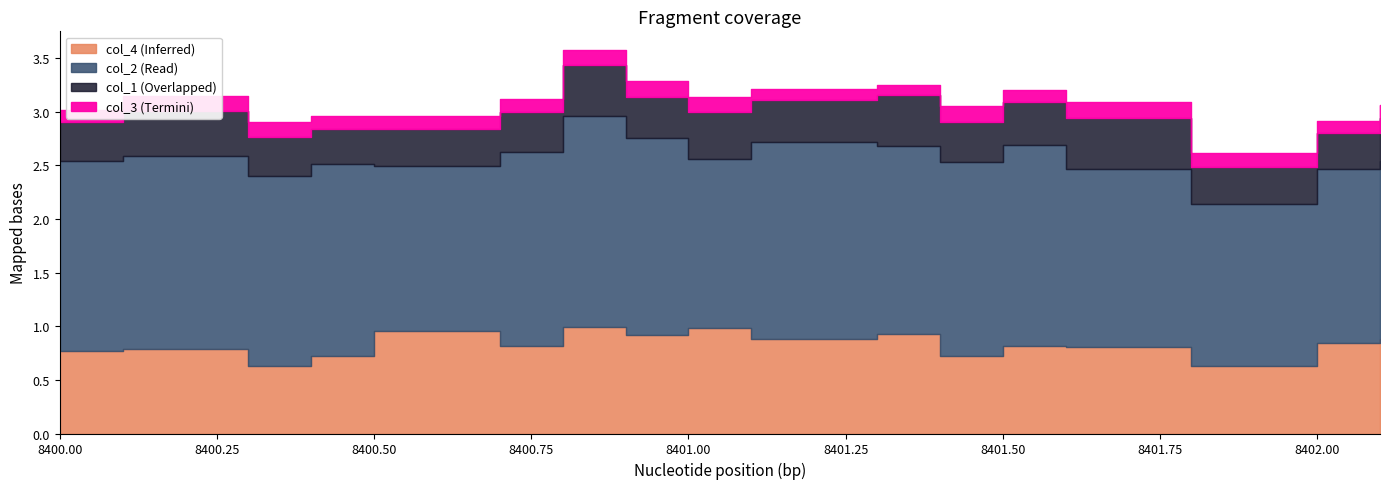

In col_2, how many points are lower than both neighbors (excluding endpoints)?

5